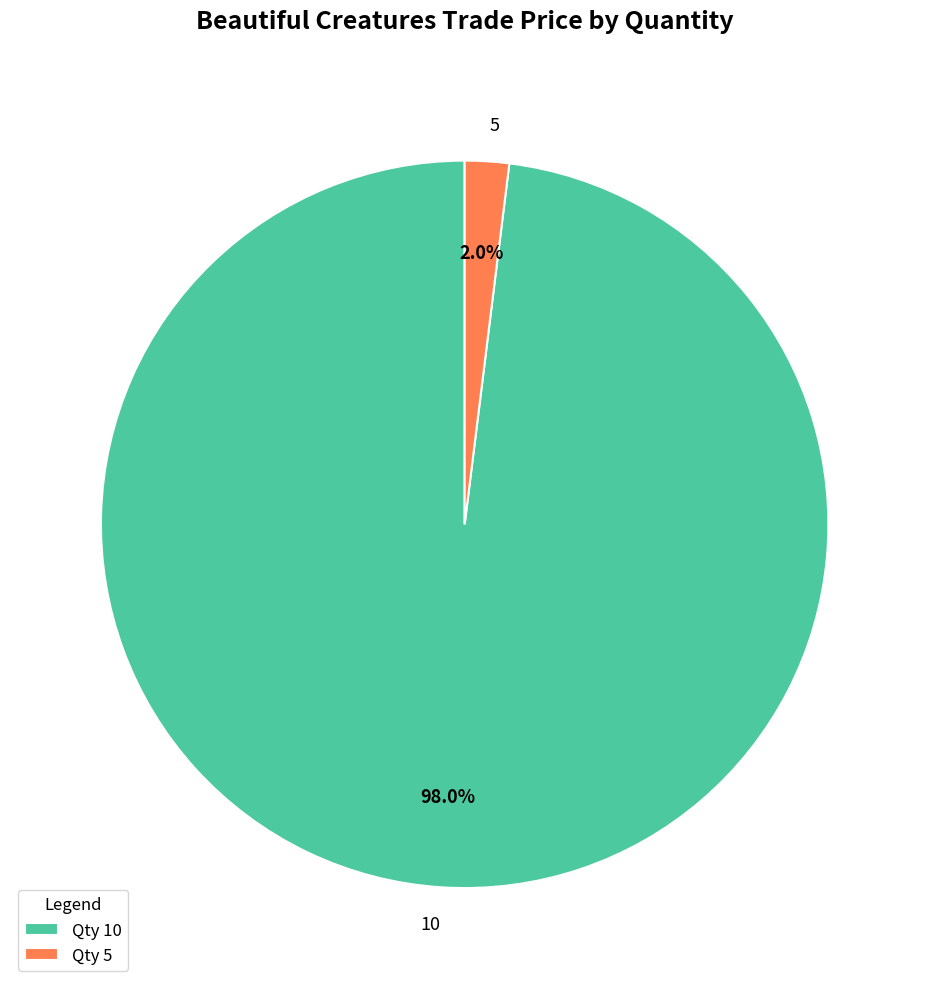

Which has a higher value, 10 or 5?

10